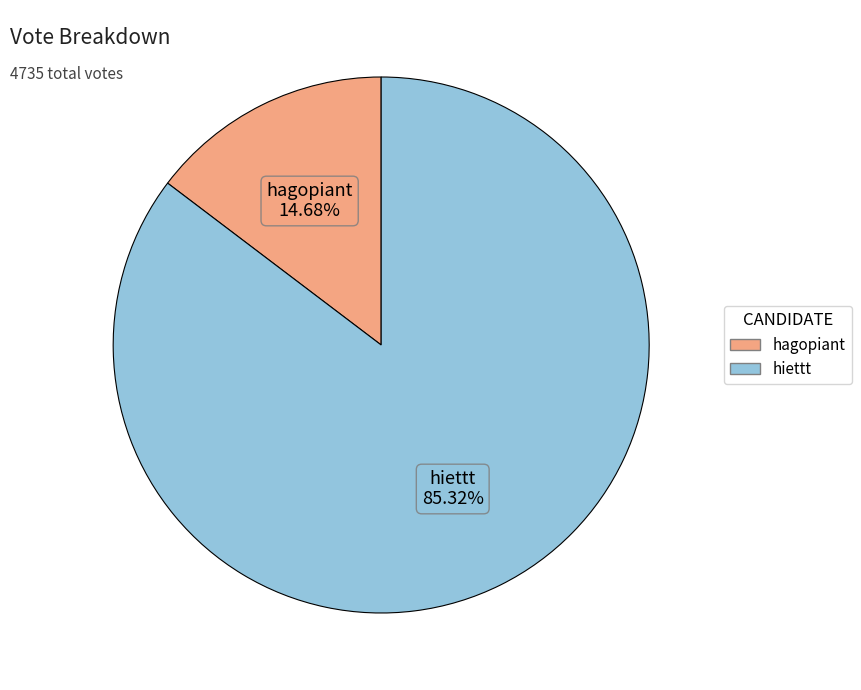

Rank the categories by value from highest to lowest.

hiettt, hagopiant